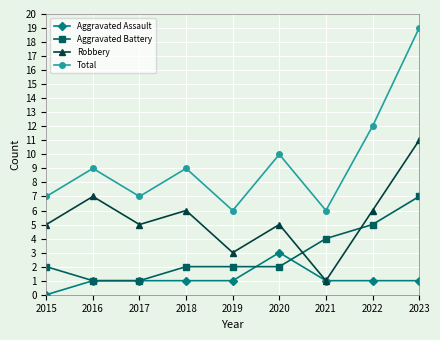

True or false: Total has more than 2 interior local peaks.

True